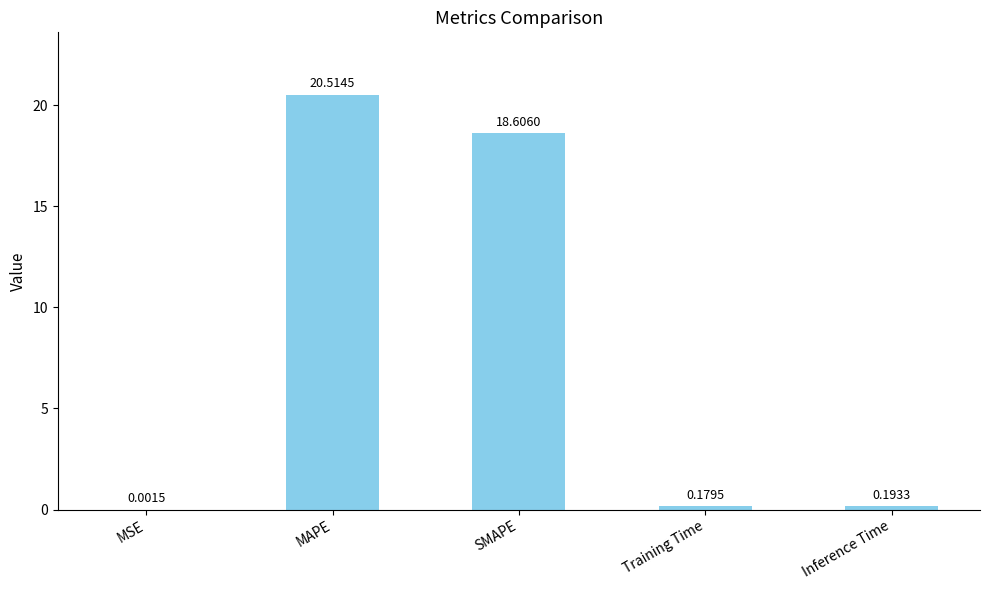

What is the sum of all values?

39.5